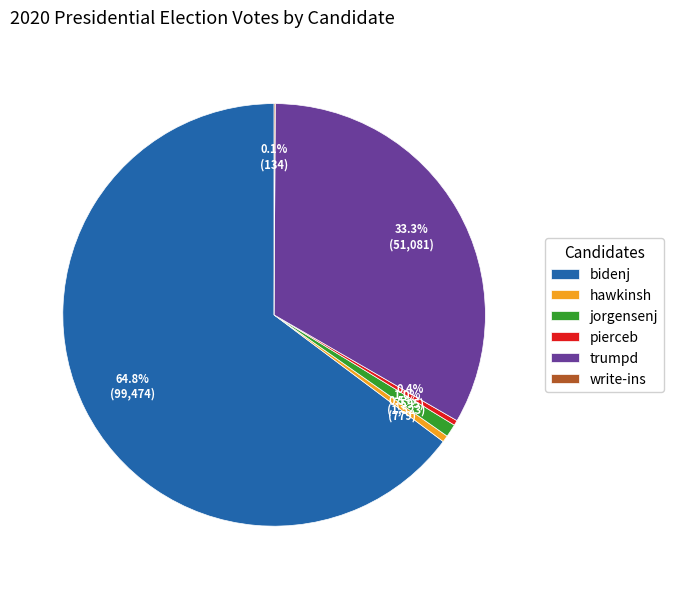

How much of the chart is everything except pierceb?

99.6%